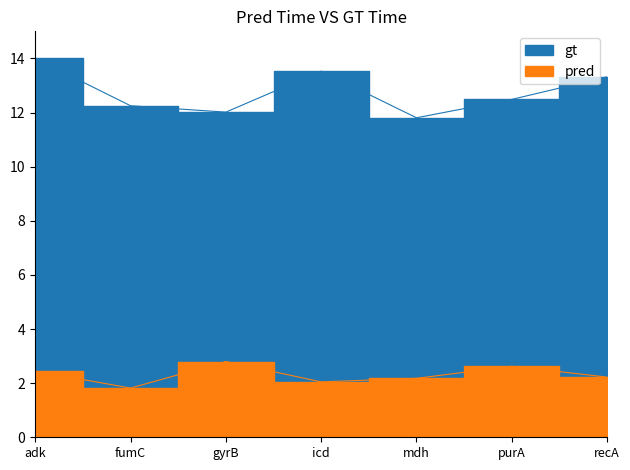

Where is ref_len nearest to the value 12?

gyrB